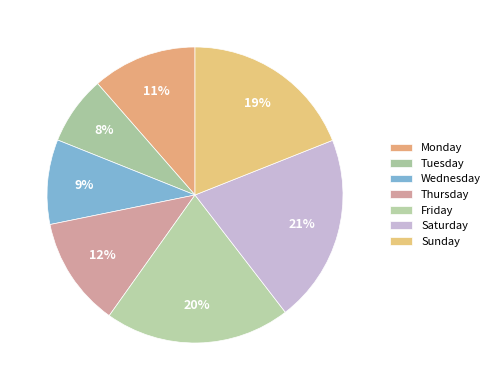

Which has a higher value, Saturday or Tuesday?

Saturday